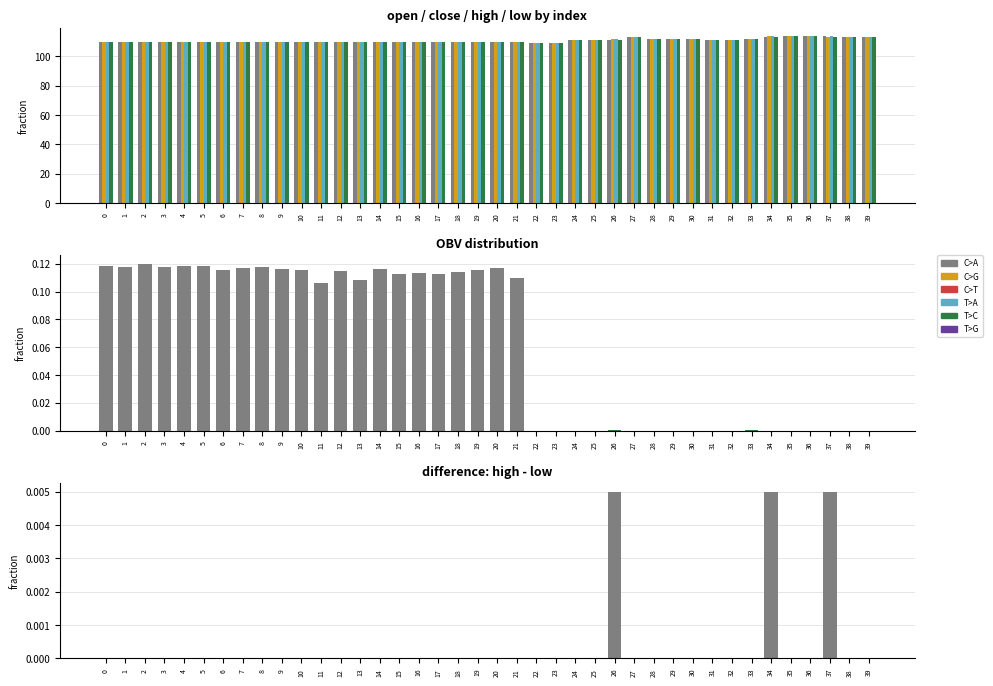

How many bars are there in total?

240